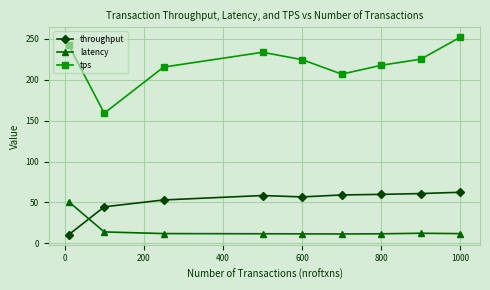

What is the value of the tps point at the 7th from the left?

217.6